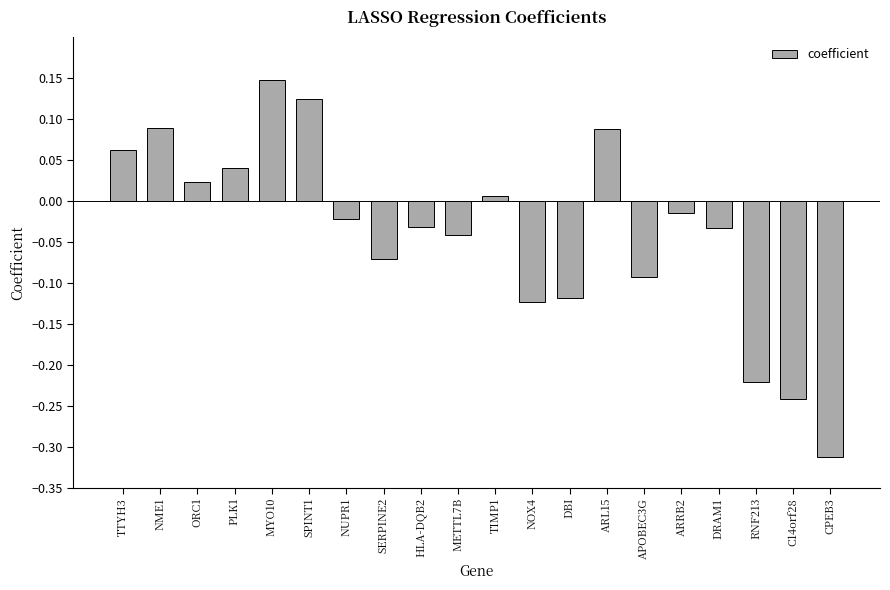

Which has a higher value, SERPINE2 or SPINT1?

SPINT1